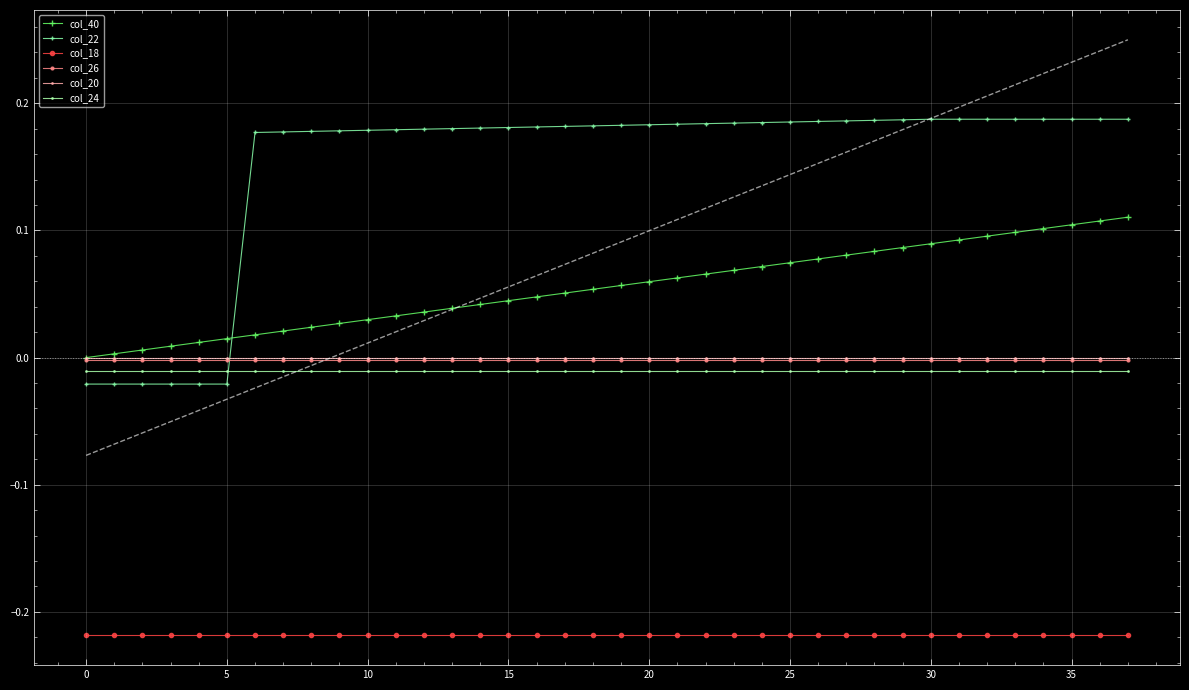

Count the number of categories in the chart.

38